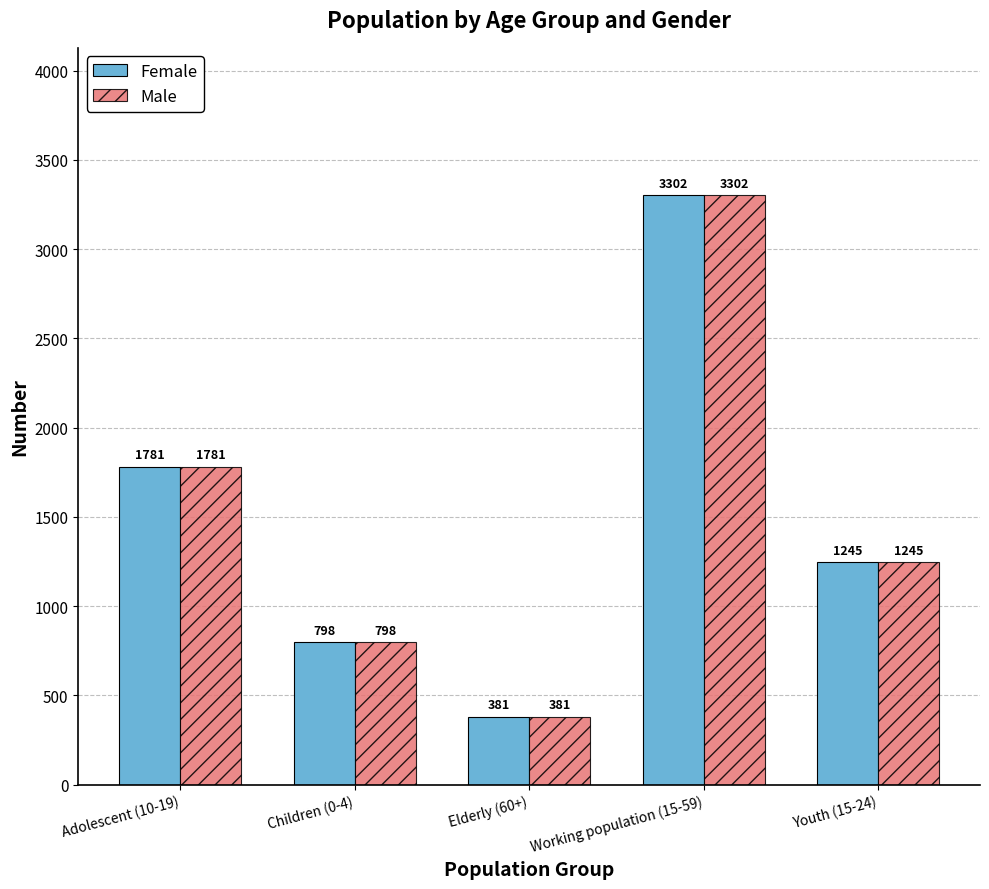

What is the label of the 4th bar from the right?

Children (0-4)